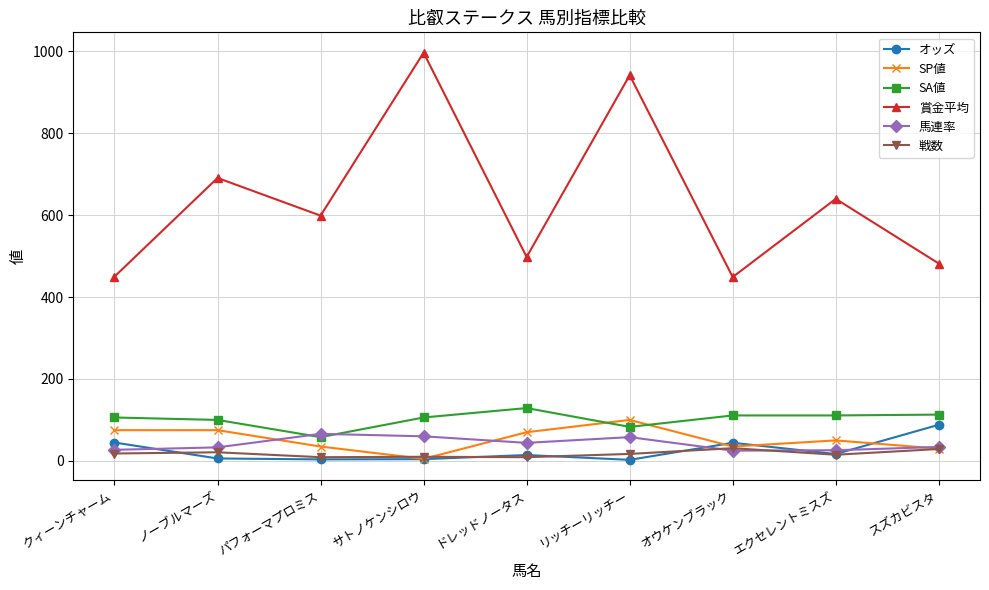

Which label corresponds to the largest value in the chart?

サトノケンシロウ